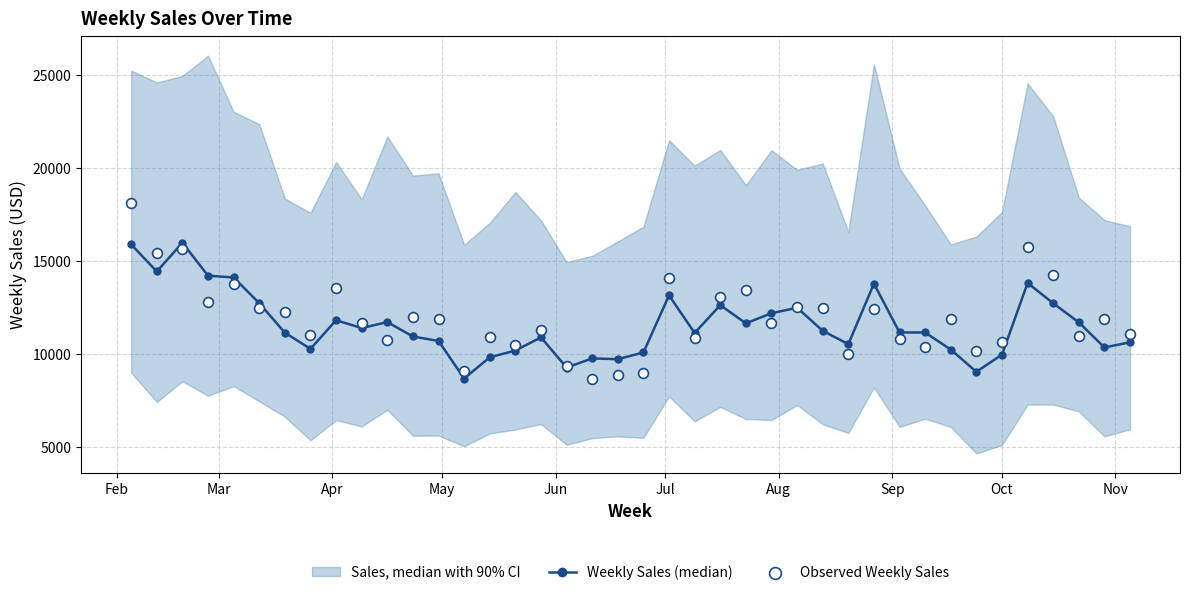

True or false: Weekly Sales (median) has more than 2 interior local peaks.

True